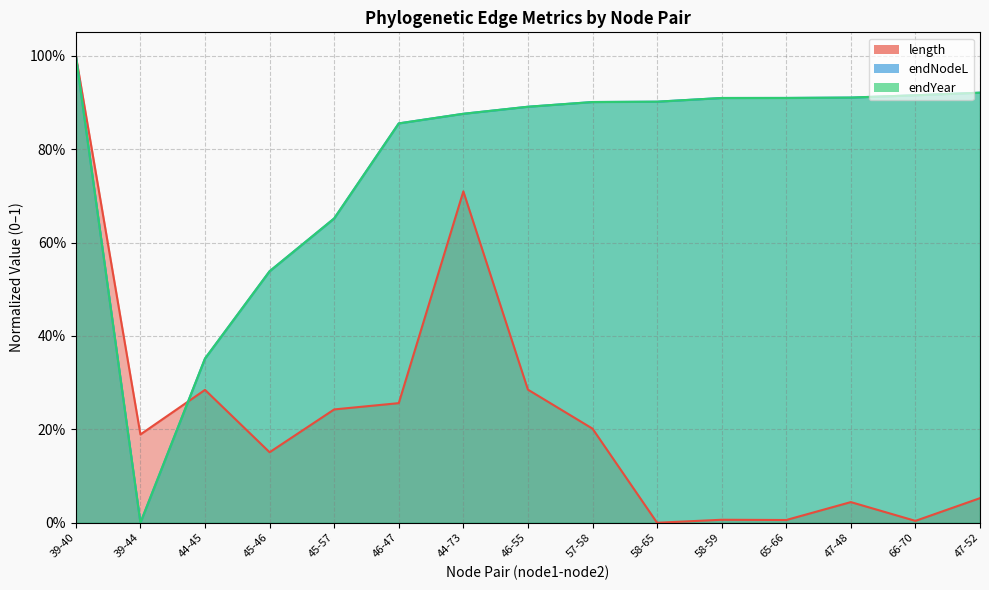

What is the value of the length point at the 1st from the left?

1.0